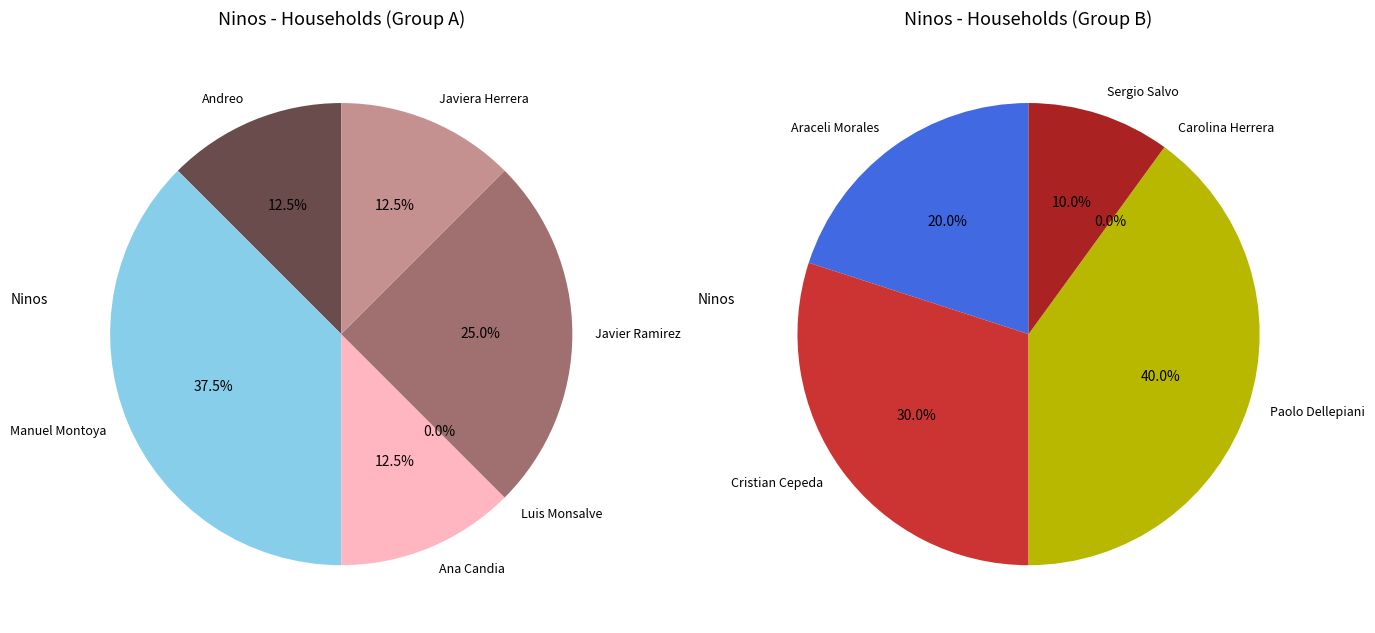

Does Javier Ramirez account for over 50% of the chart?

No